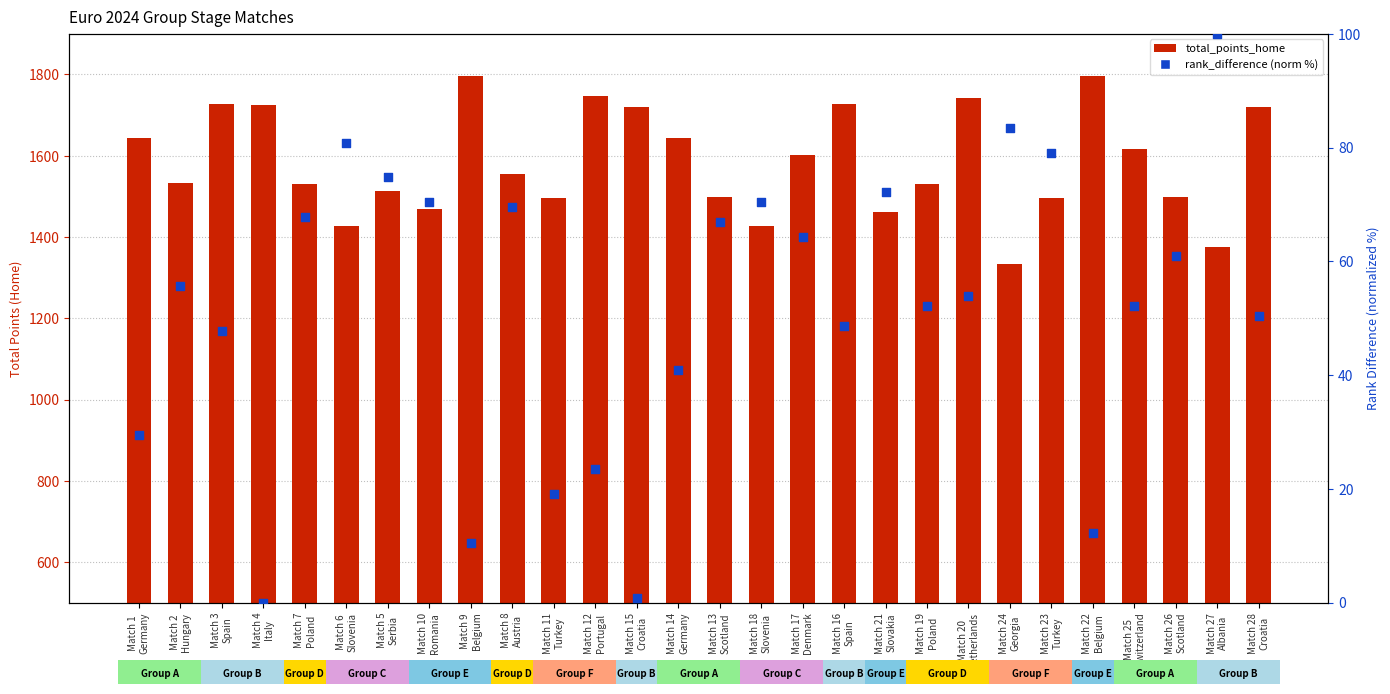

Which series reaches the minimum Y coordinate?

rank_difference (normalized)